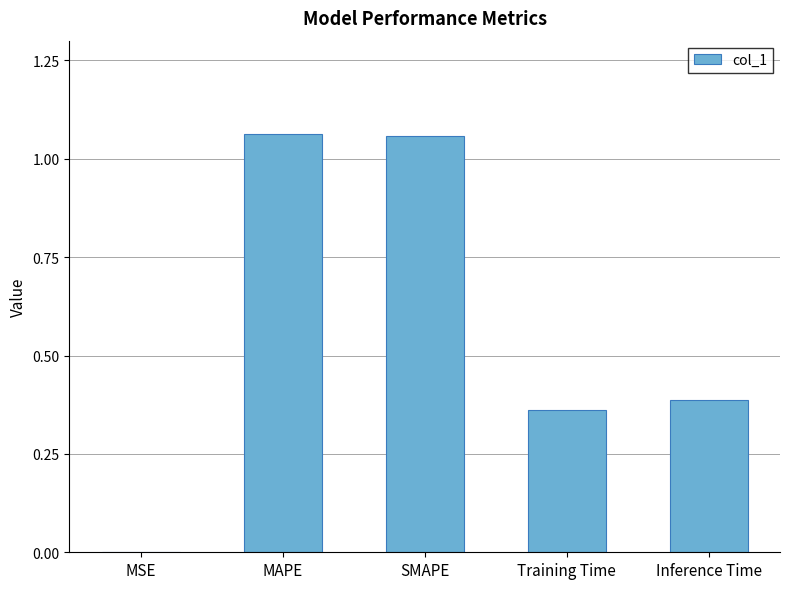

Is it true that the value at Inference Time is 0.4?

True